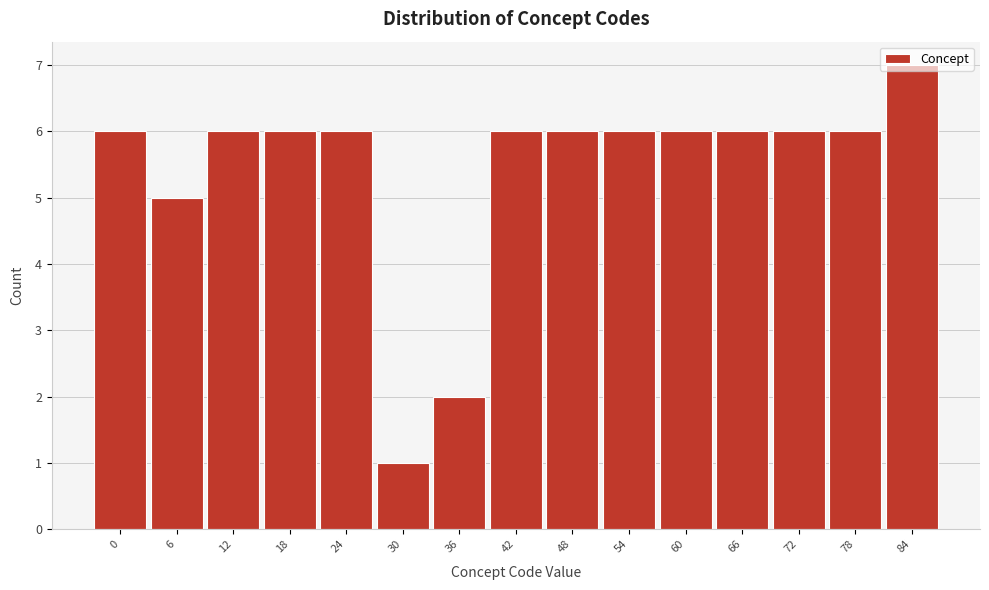

What is the value of the 12th bar from the left?

6